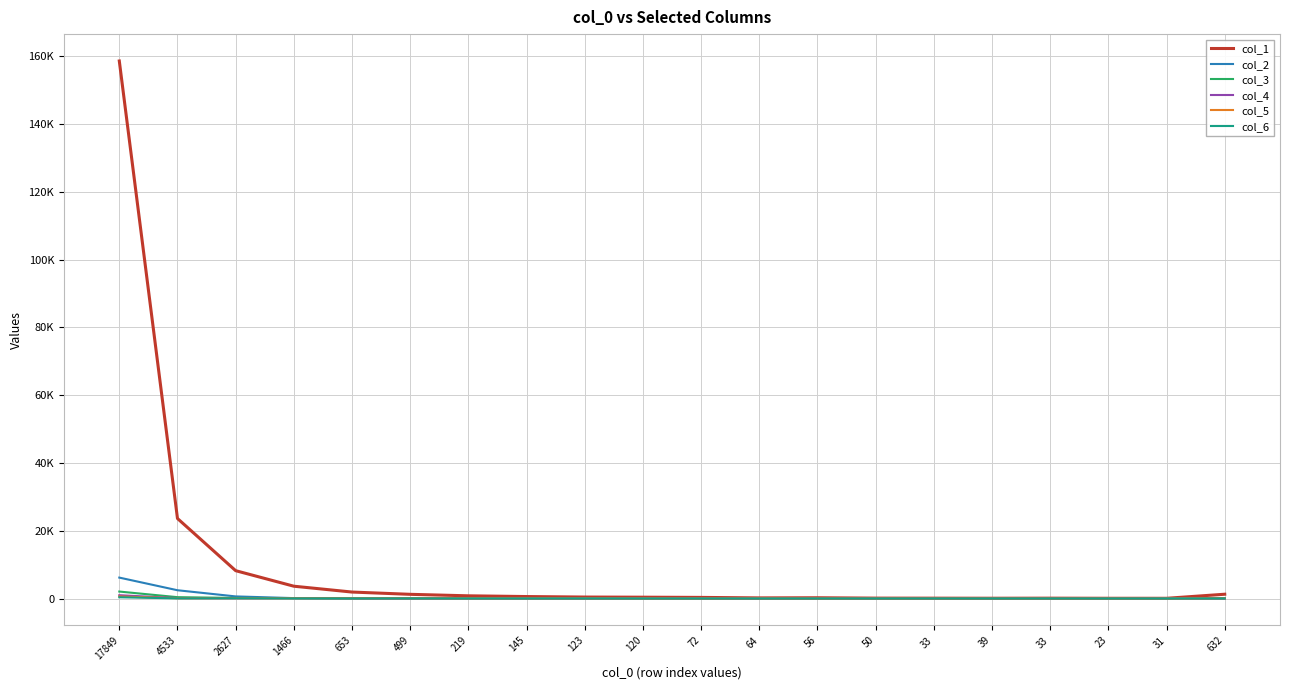

What is the label of the 2nd point from the left?

4533